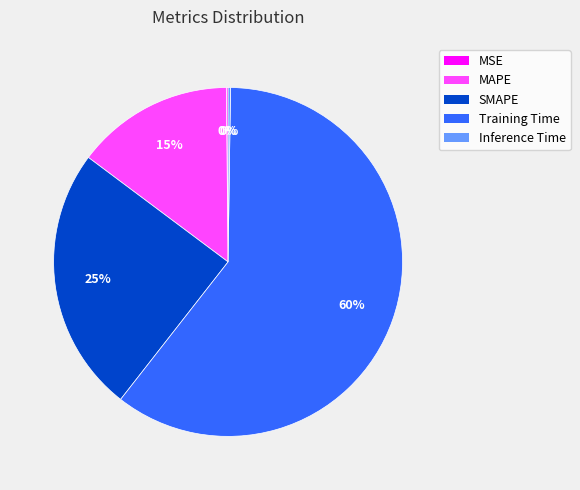

Combined, do SMAPE and MAPE account for over 50%?

No